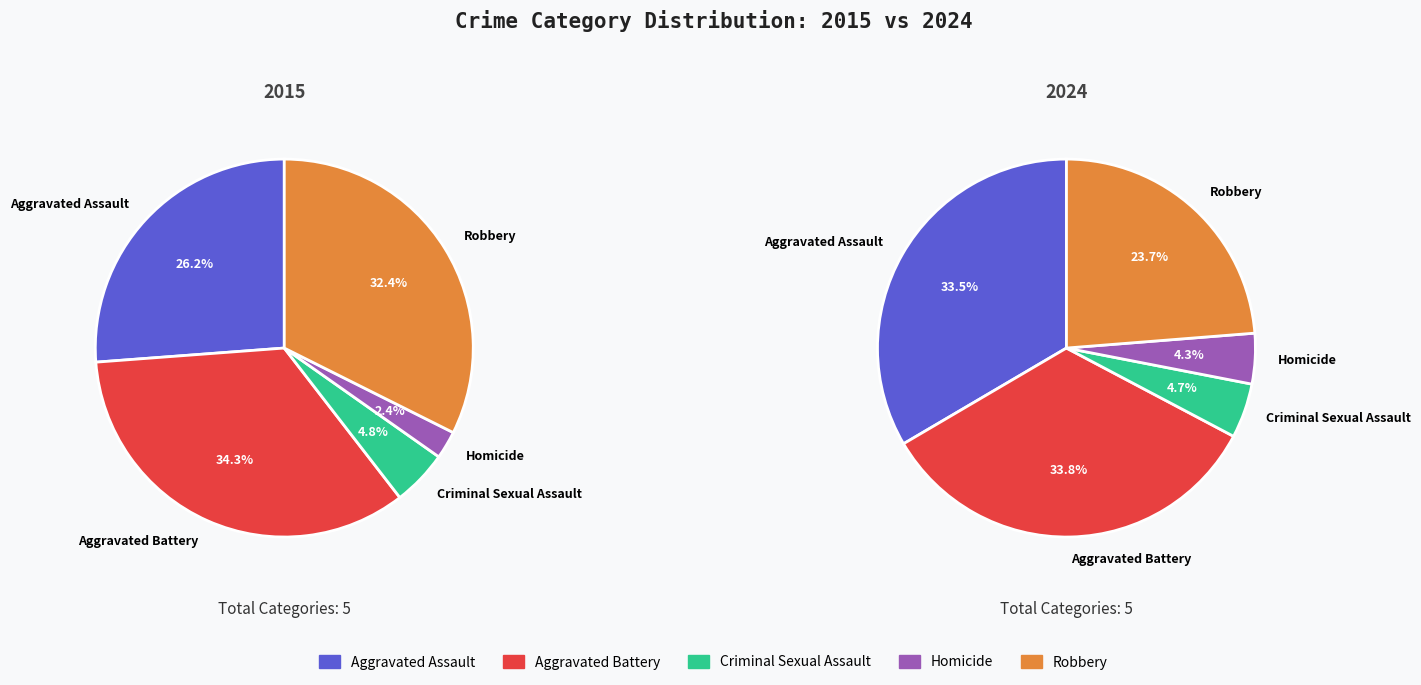

What is the change in value from Aggravated Battery to Criminal Sexual Assault?

-81